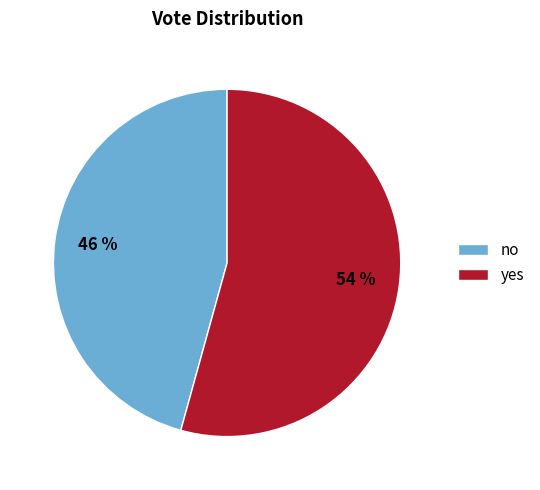

Count the number of slices in the pie.

2